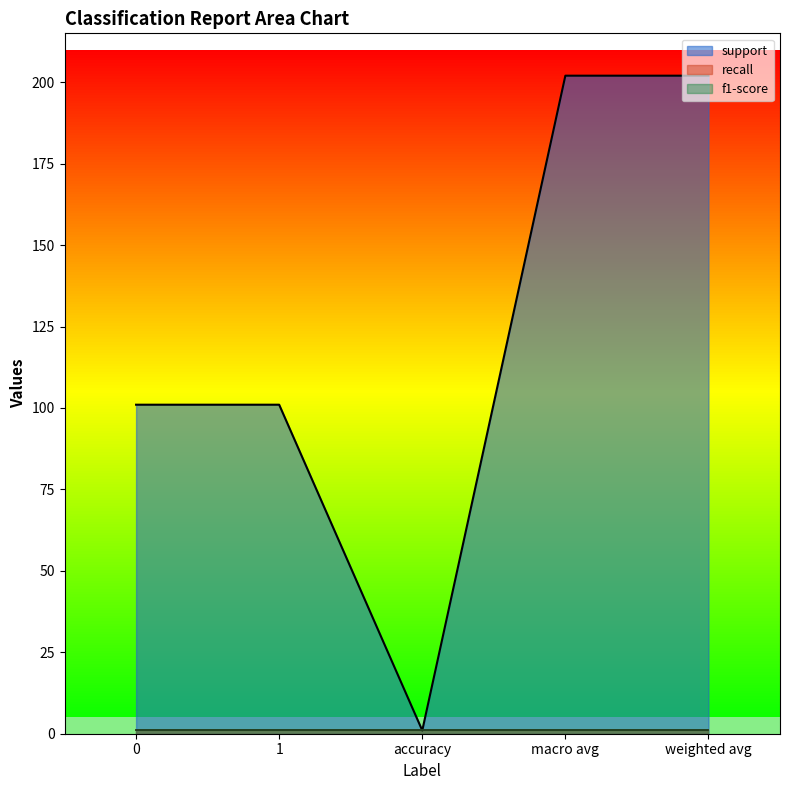

What is the sum of all f1-score values?

5